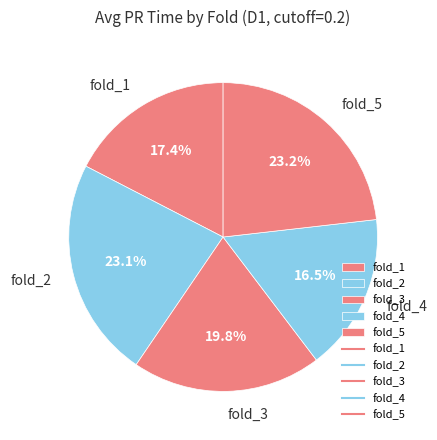

To the nearest percent, what percentage of the pie is fold_5?

23%